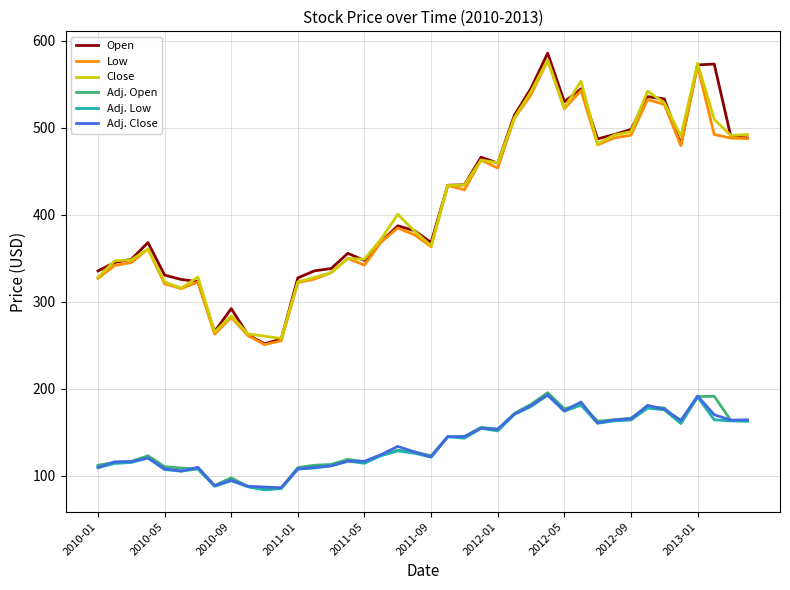

What is the maximum value shown in the chart?

586.0